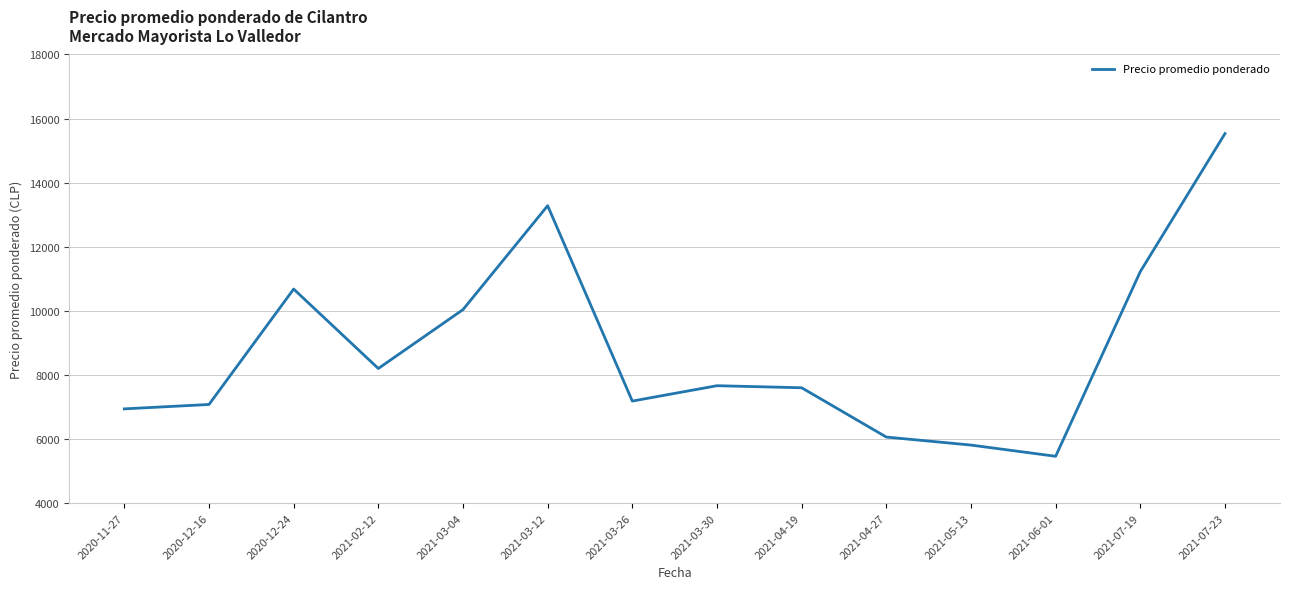

Where is the first local maximum?

2020-12-24